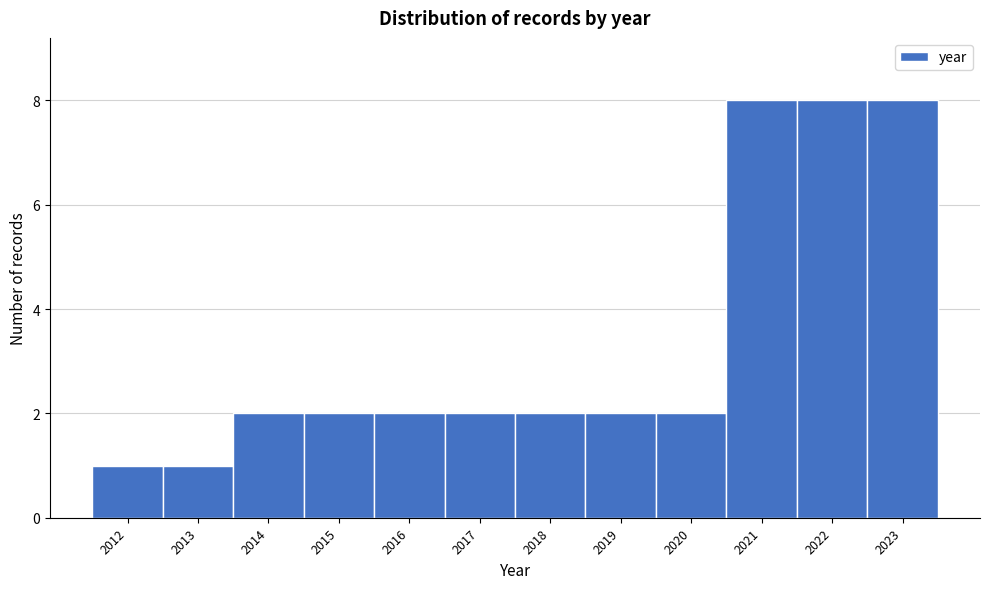

Reading left to right, list every bar in this chart as the range it spans on the x-axis followed by its height. The values are not printed on the chart, so give them approximately, as read against the axis.

2011.5 to 2012.5: 1
2012.5 to 2013.5: 1
2013.5 to 2014.5: 2
2014.5 to 2015.5: 2
2015.5 to 2016.5: 2
2016.5 to 2017.5: 2
2017.5 to 2018.5: 2
2018.5 to 2019.5: 2
2019.5 to 2020.5: 2
2020.5 to 2021.5: 8
2021.5 to 2022.5: 8
2022.5 to 2023.5: 8